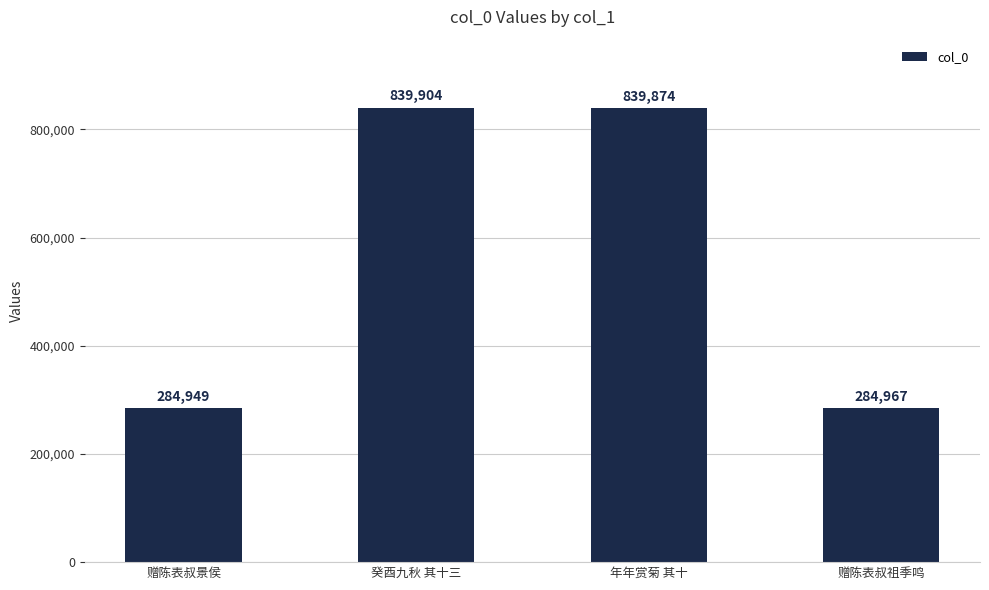

How many data points does each series have?

4